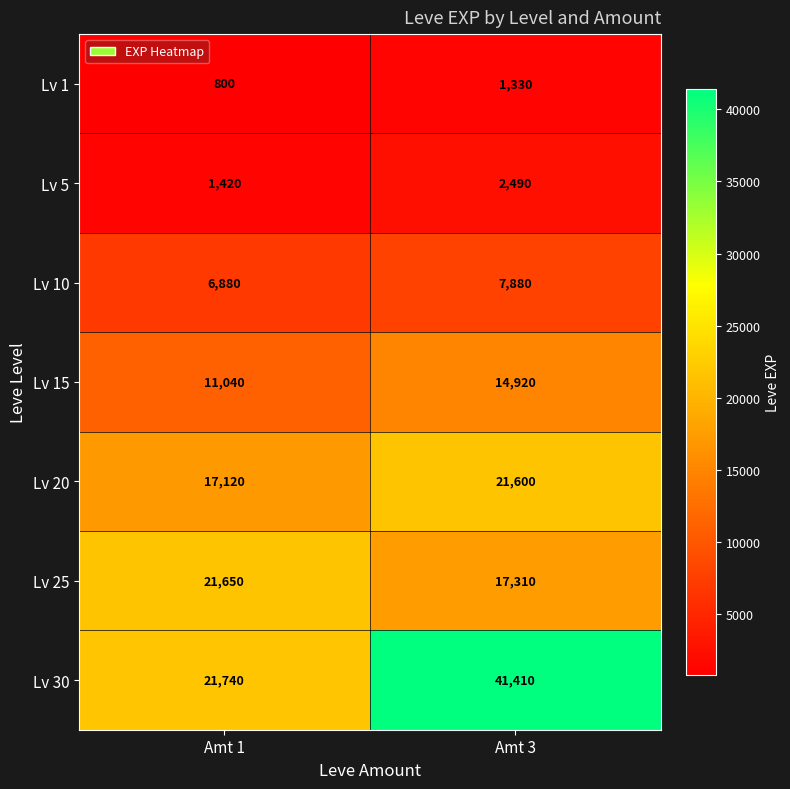

At how many categories does at least one series exceed 15813?

2